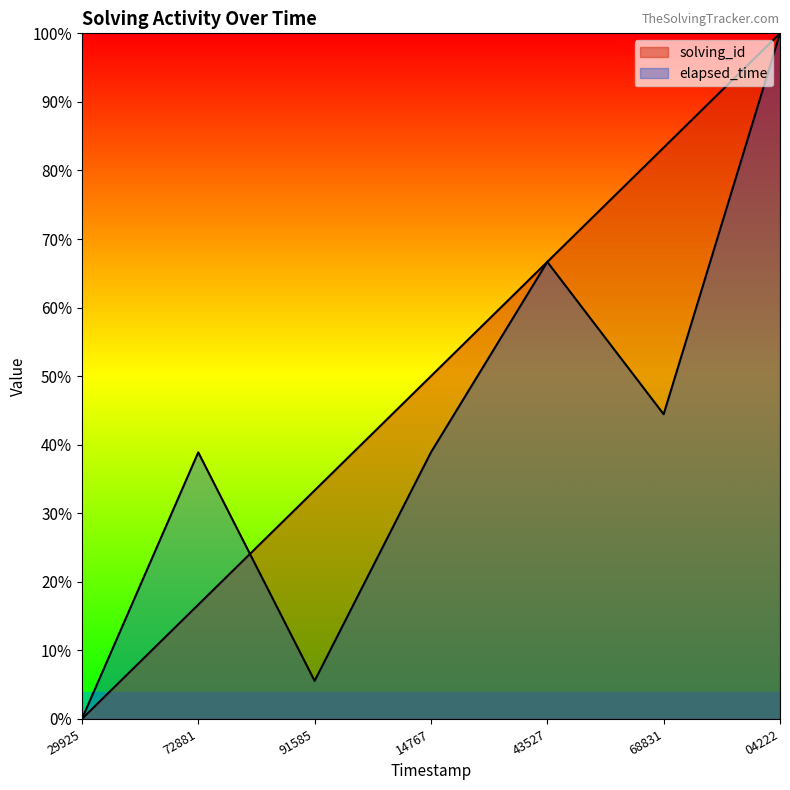

Which has a higher value, 04222 or 68831?

04222